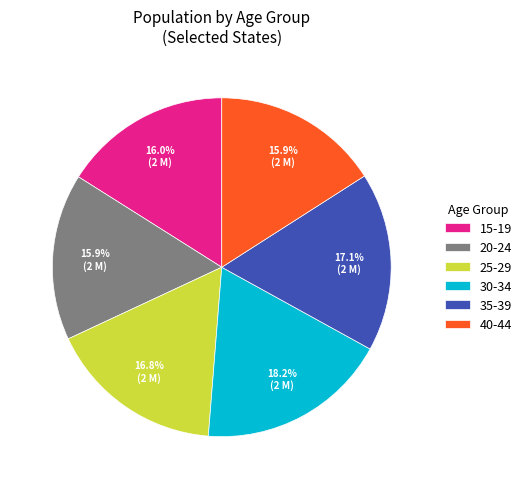

What is the largest slice in the pie chart?

30-34